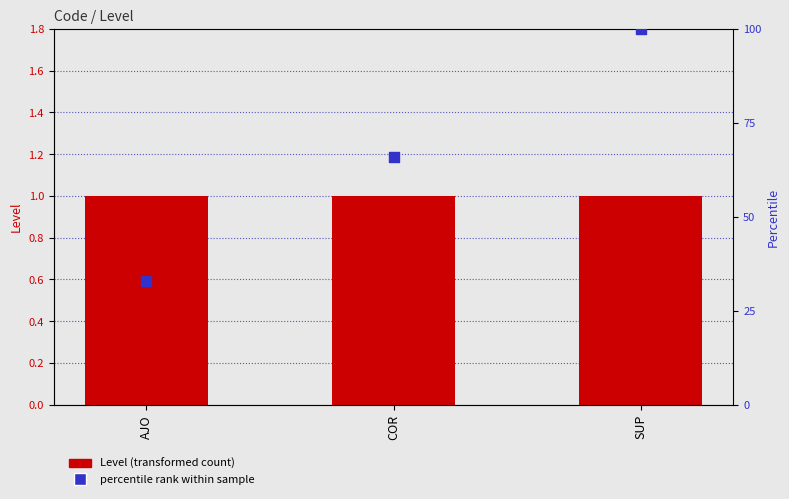

Which series has the widest spread of Y values?

percentile rank